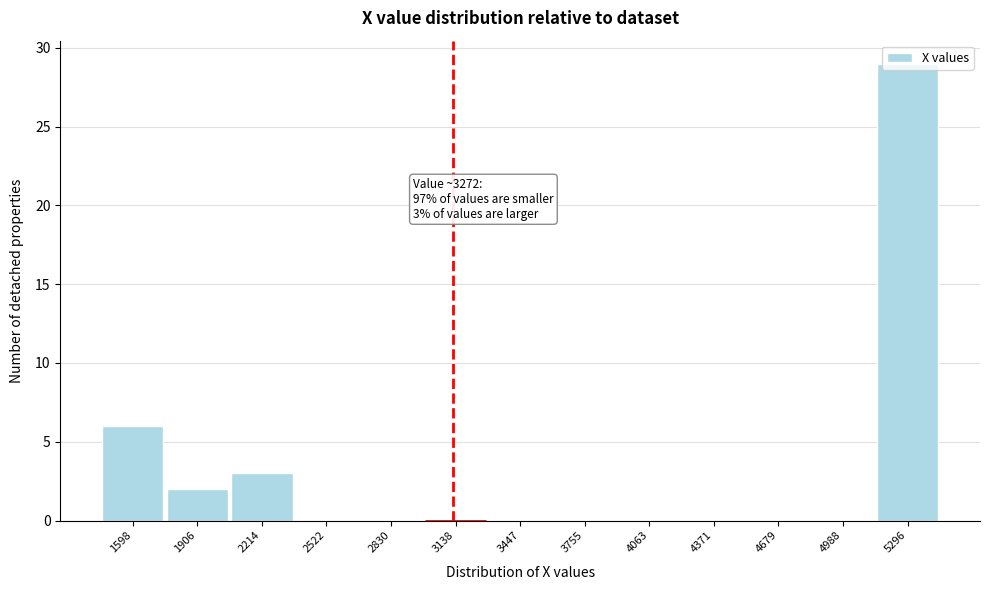

The chart shows a value of 0 at 3755. True or false?

True